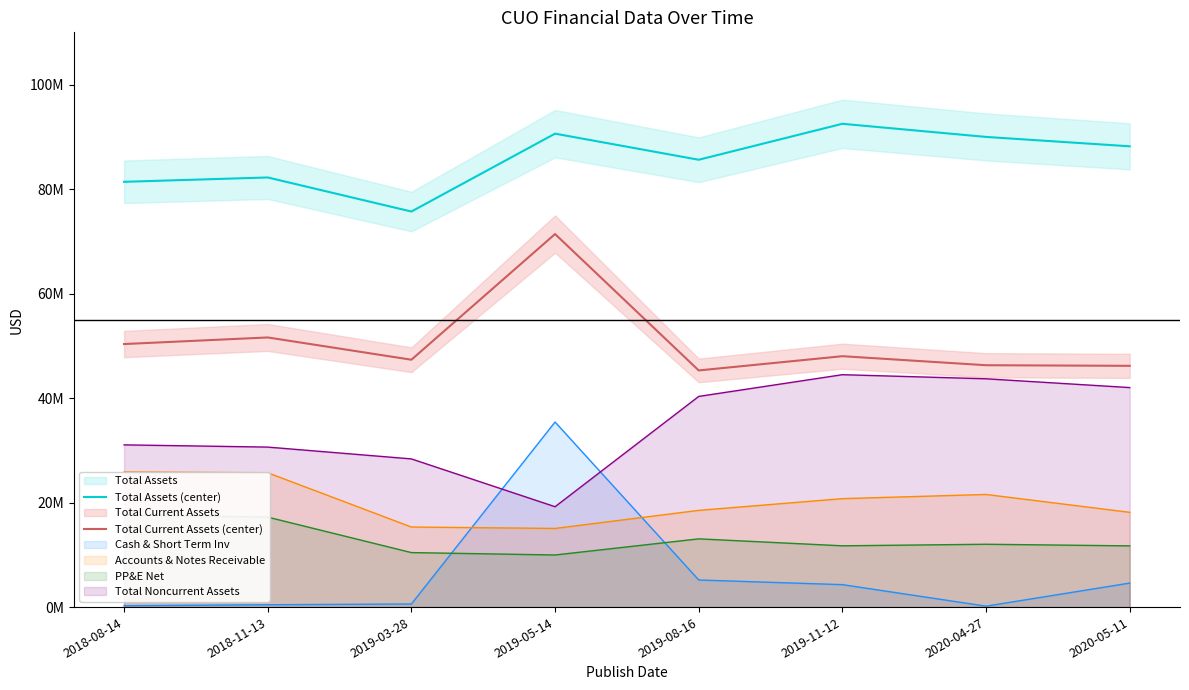

True or false: Total Current Assets (center) and Total Assets (center) intersect in this chart.

False